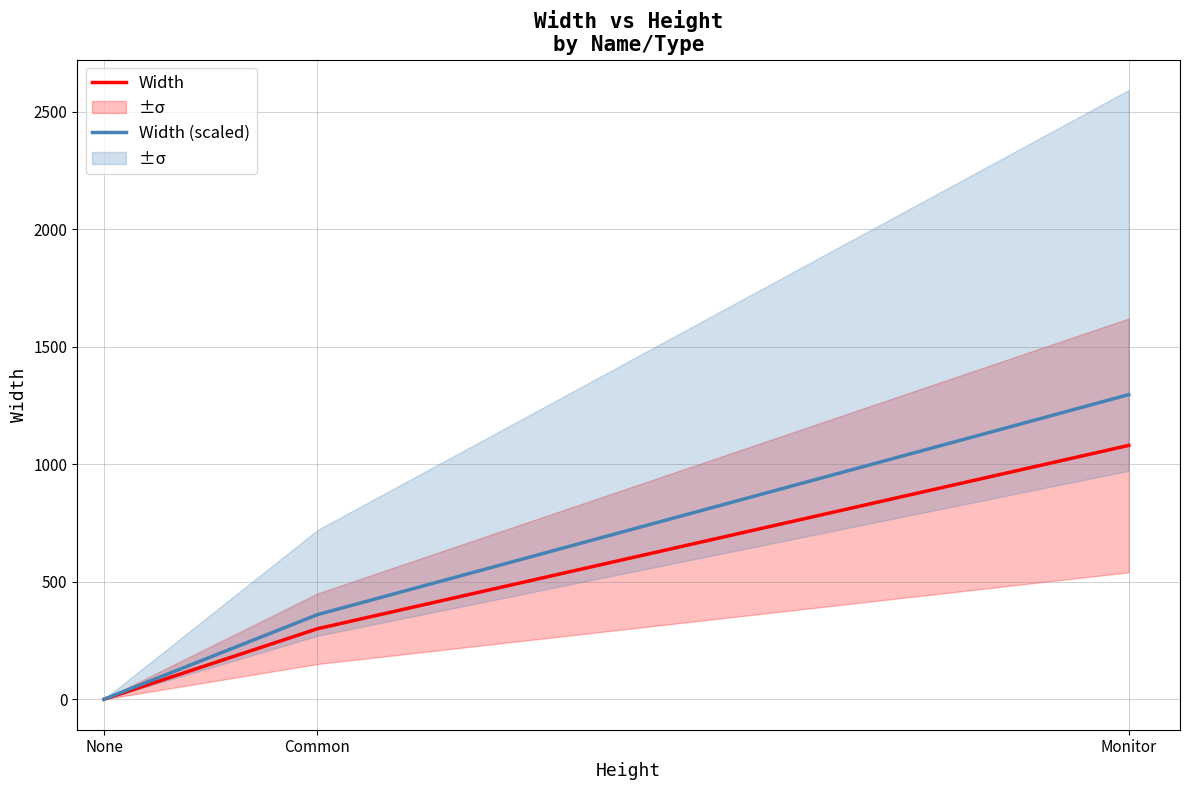

At which category is the sum across all series the highest?

Monitor